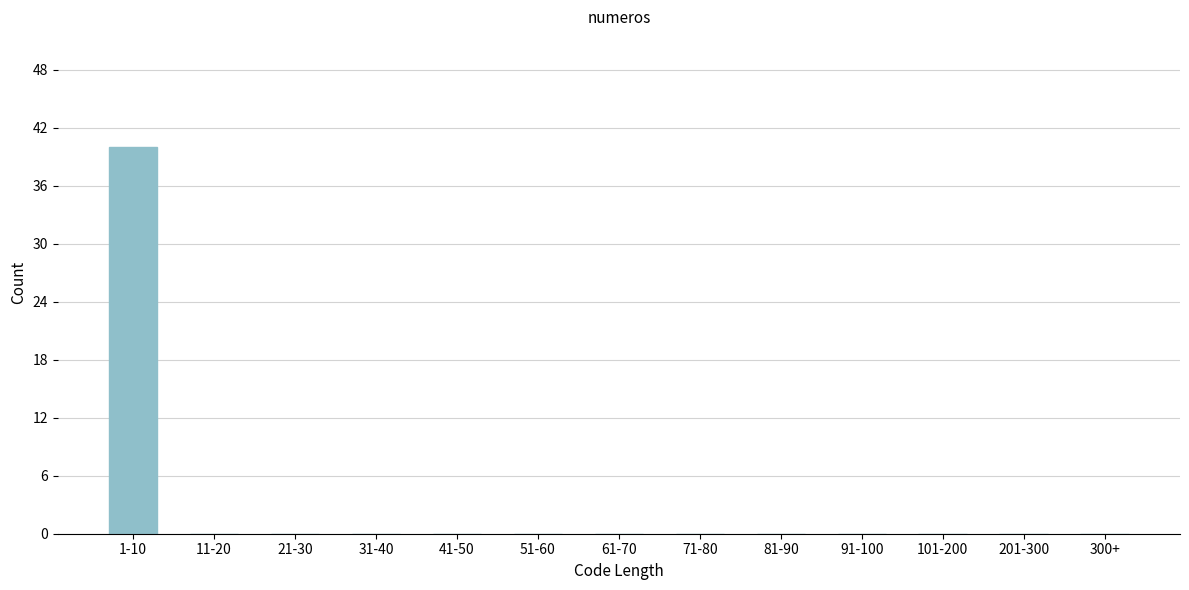

Reading left to right, extract all data points from this chart.

1-10=40	11-20=0	21-30=0	31-40=0	41-50=0	51-60=0	61-70=0	71-80=0	81-90=0	91-100=0	101-200=0	201-300=0	300+=0